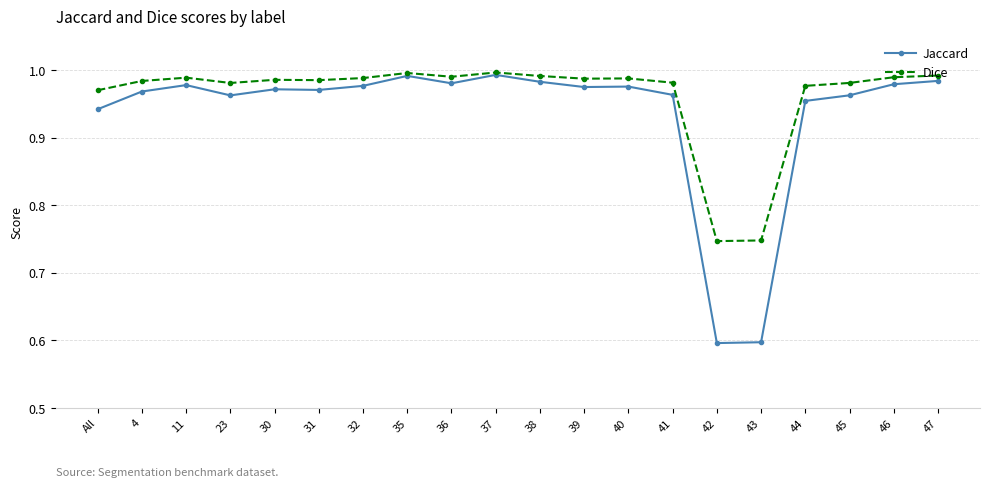

Which series has the widest spread of values?

Jaccard